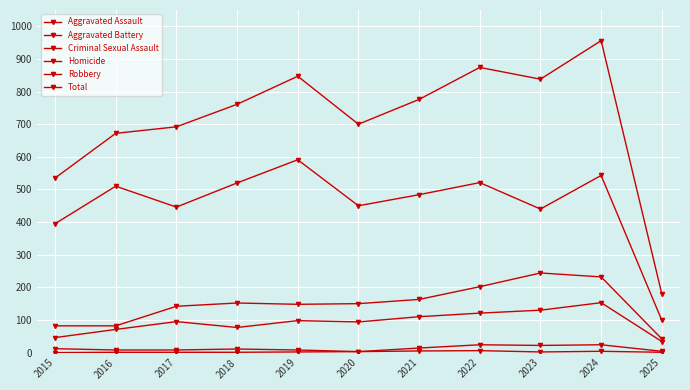

Count the number of categories in the chart.

11